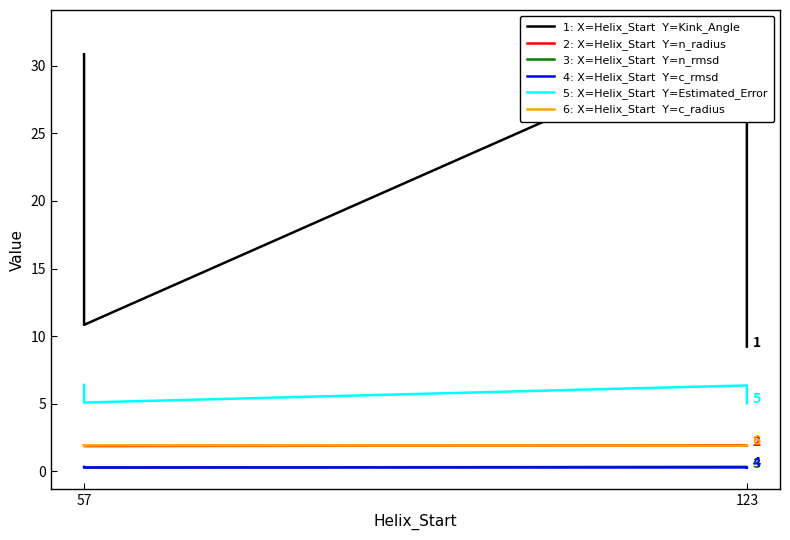

What position from the left is 57?

1